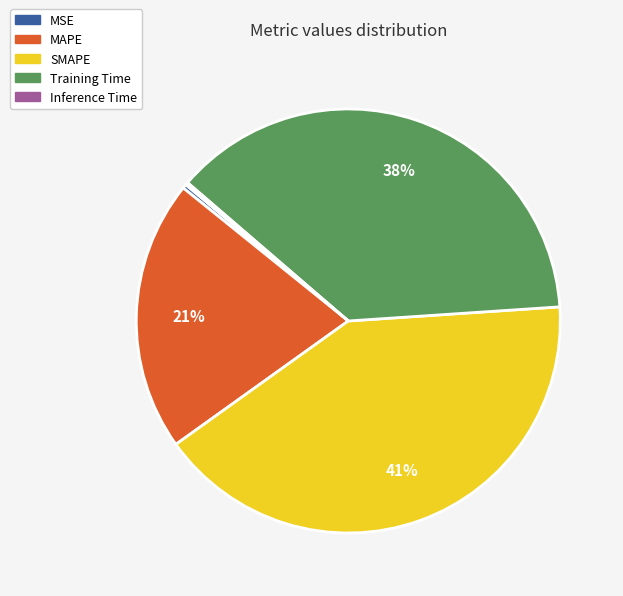

Which slice is the largest?

SMAPE